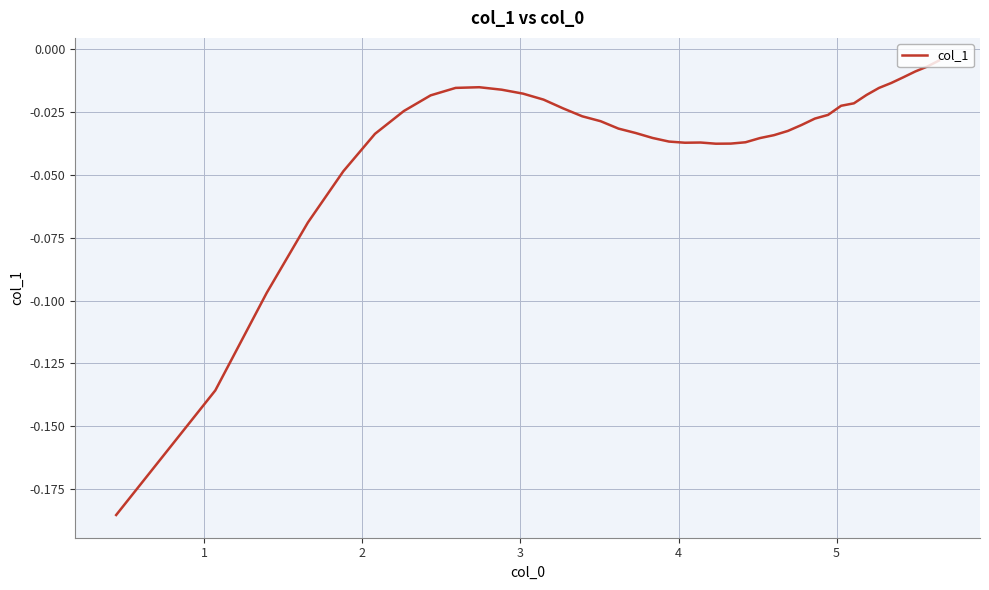

Reading left to right, list all the values displayed in this chart.

-0.2	-0.1	-0.1	-0.1	-0.0	-0.0	-0.0	-0.0	-0.0	-0.0	-0.0	-0.0	-0.0	-0.0	-0.0	-0.0	-0.0	-0.0	-0.0	-0.0	-0.0	-0.0	-0.0	-0.0	-0.0	-0.0	-0.0	-0.0	-0.0	-0.0	-0.0	-0.0	-0.0	-0.0	-0.0	-0.0	-0.0	-0.0	-0.0	-0.0